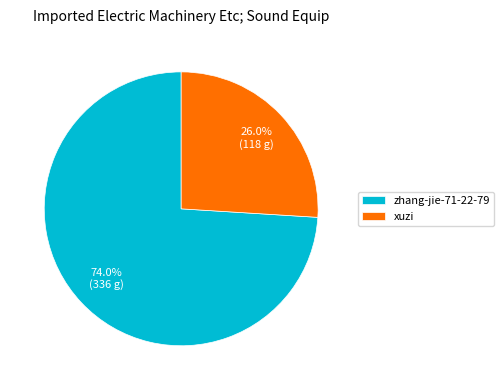

How many slices are in this pie chart?

2